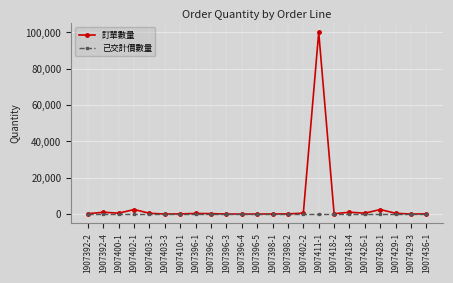

At which category is the sum across all series the highest?

1907411-1